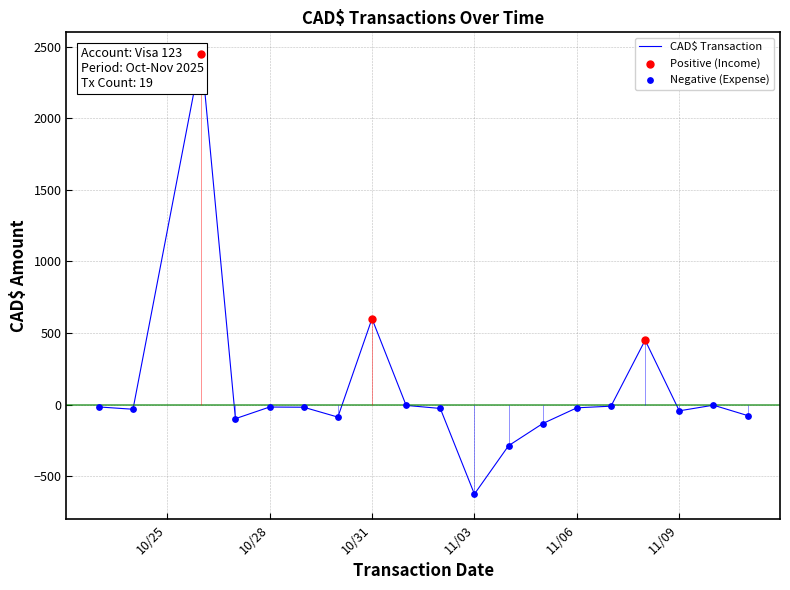

What is the change in value from 10/31/2025 to 11/10/2025?

-604.0